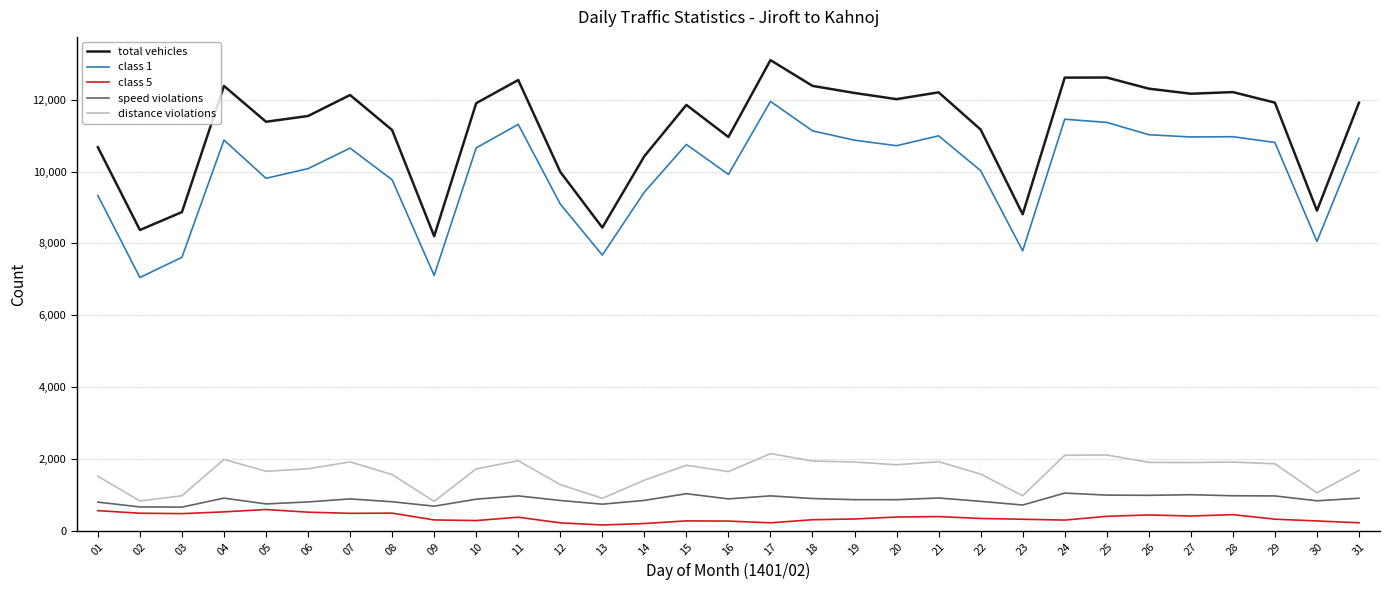

True or false: speed violations and distance violations intersect in this chart.

False